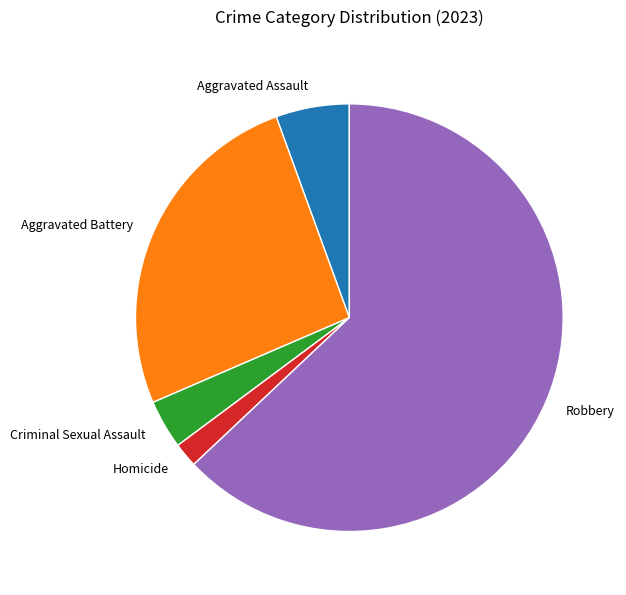

Between Aggravated Assault and Homicide, which is larger?

Aggravated Assault